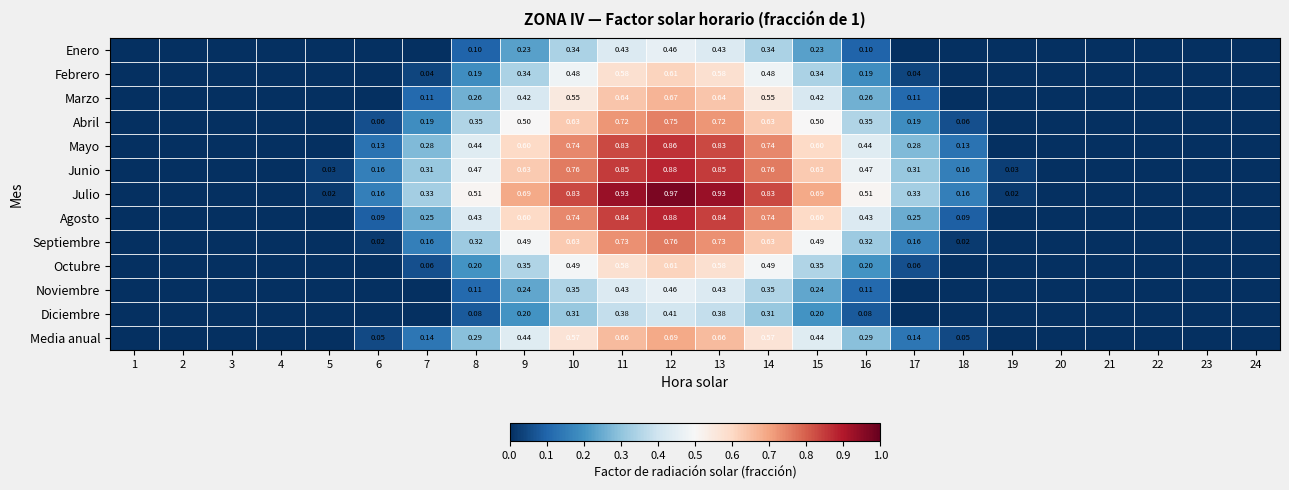

Is the value of Julio at 10 greater than the value of Media anual at 15?

Yes